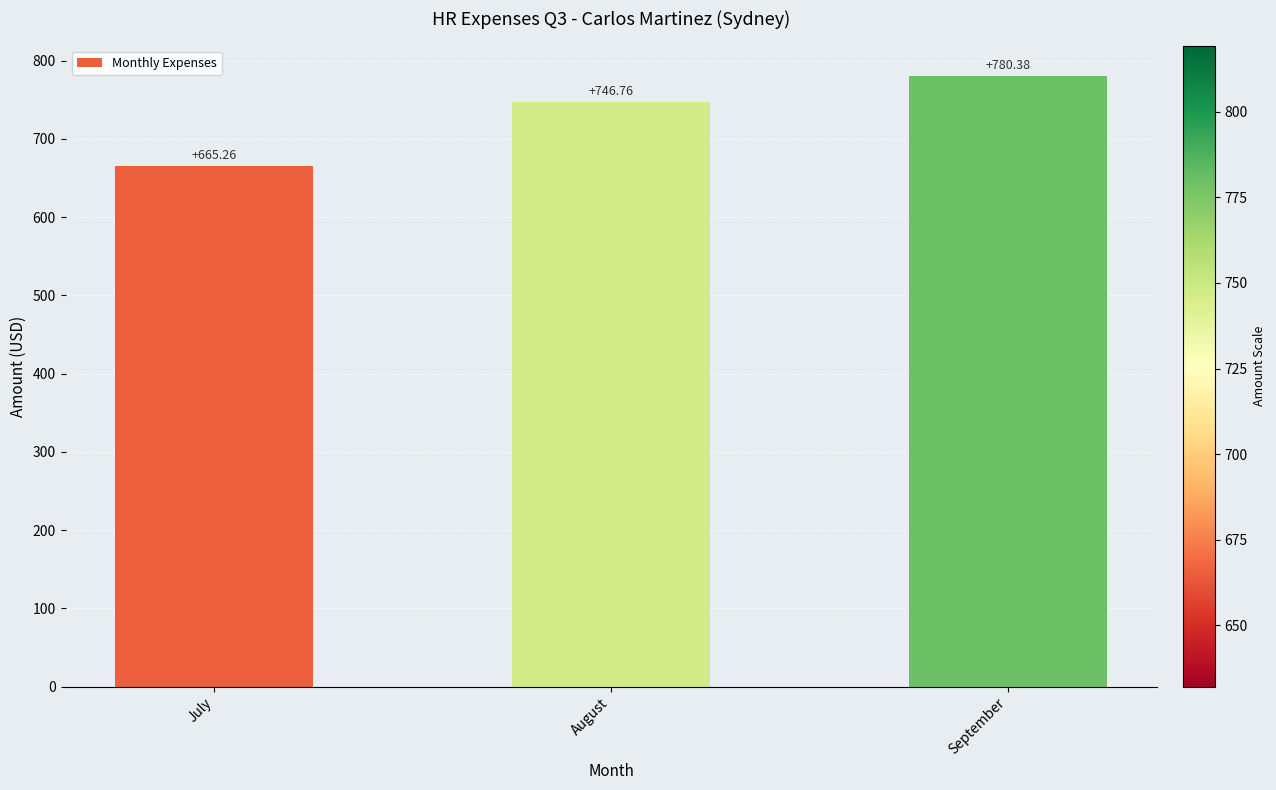

Does the chart contain stacked bars?

No